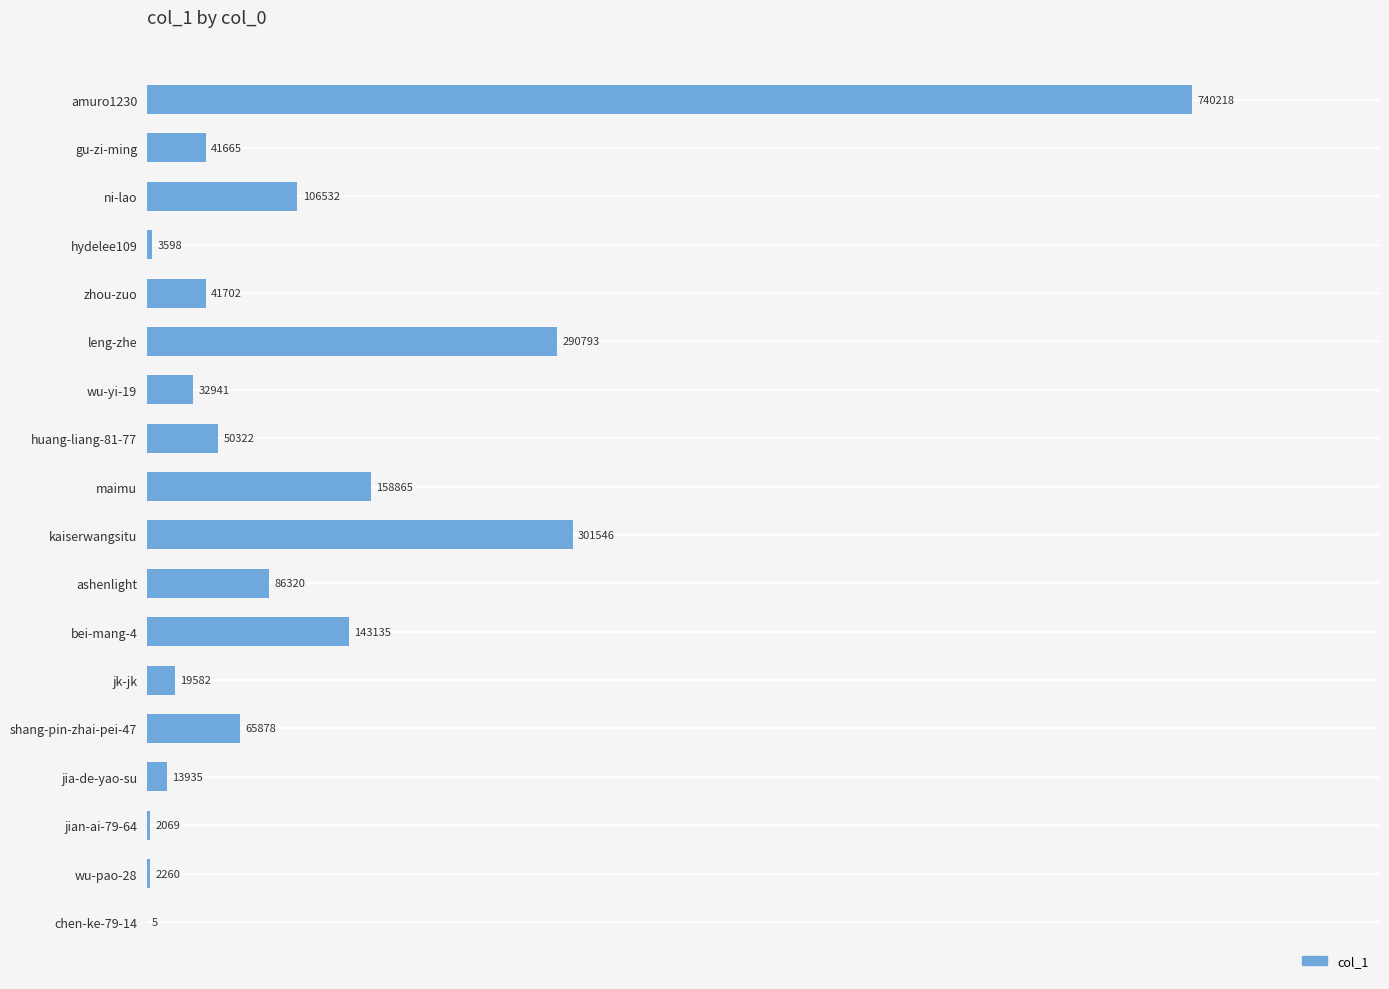

Reading top to bottom, transcribe all the data shown in this chart.

amuro1230=740218	gu-zi-ming=41665	ni-lao=106532	hydelee109=3598	zhou-zuo=41702	leng-zhe=290793	wu-yi-19=32941	huang-liang-81-77=50322	maimu=158865	kaiserwangsitu=301546	ashenlight=86320	bei-mang-4=143135	jk-jk=19582	shang-pin-zhai-pei-47=65878	jia-de-yao-su=13935	jian-ai-79-64=2069	wu-pao-28=2260	chen-ke-79-14=5